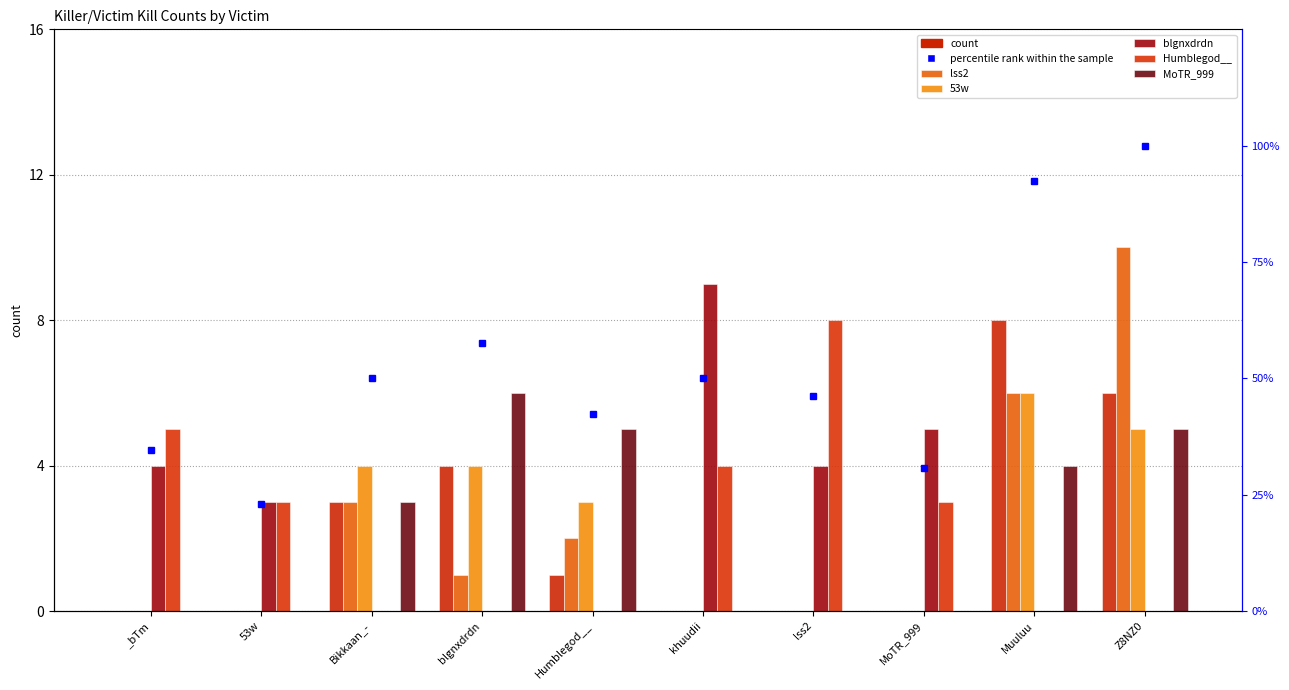

How many series are shown in this chart?

6